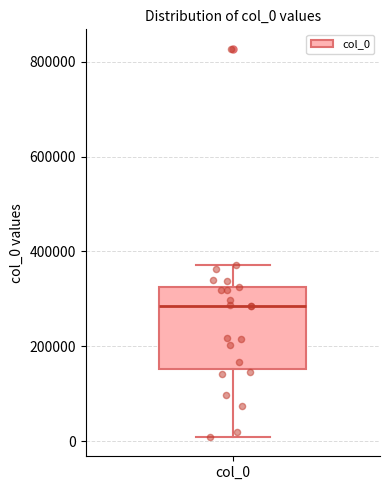

Transcribe this box plot: give where the median line is, the range the box spans, and where the two whiskers end, as read against the y-axis. The values are not printed on the chart, so give them approximately, as read against the axis.

median 280000, box 160000 to 320000, whiskers 0 to 380000